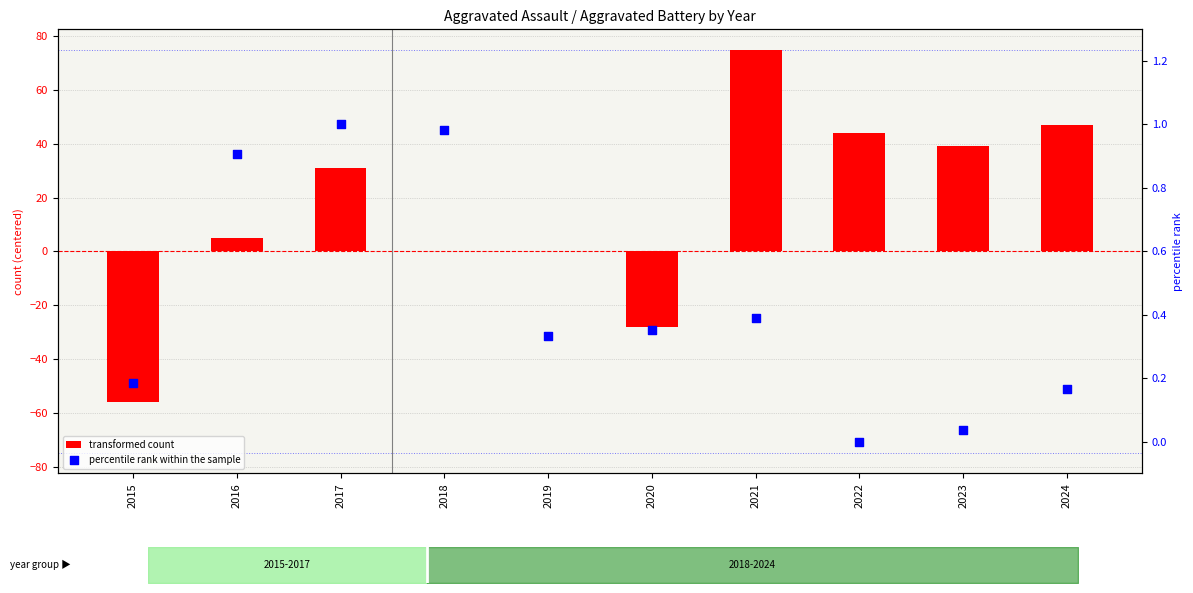

What is the total value across all series at 2024?

47.2